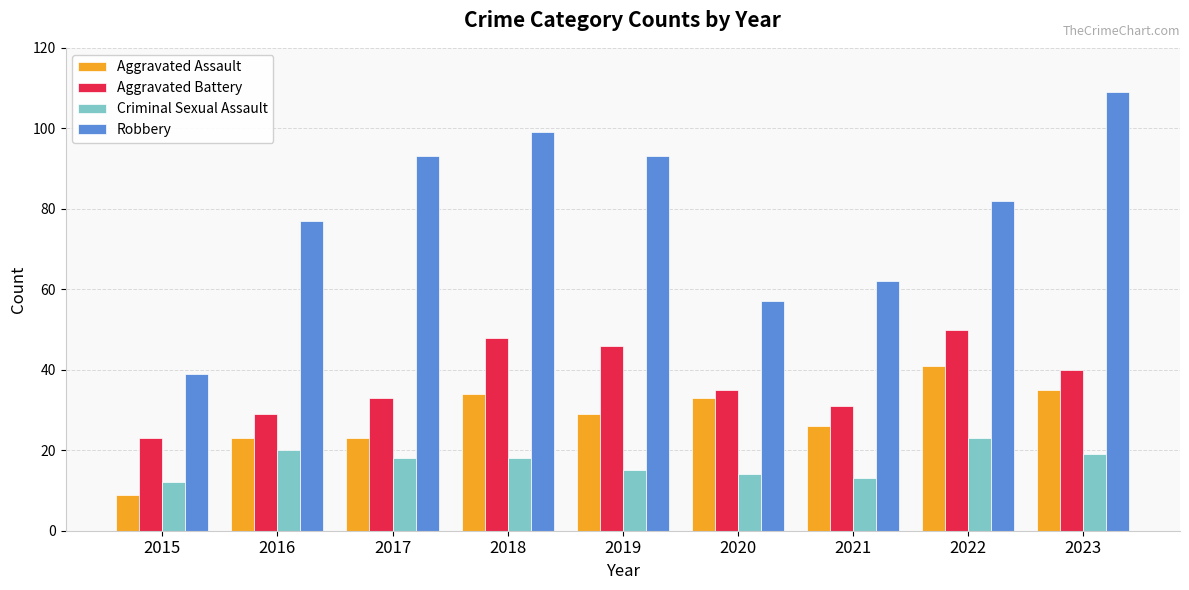

What is the minimum value shown in the chart?

9